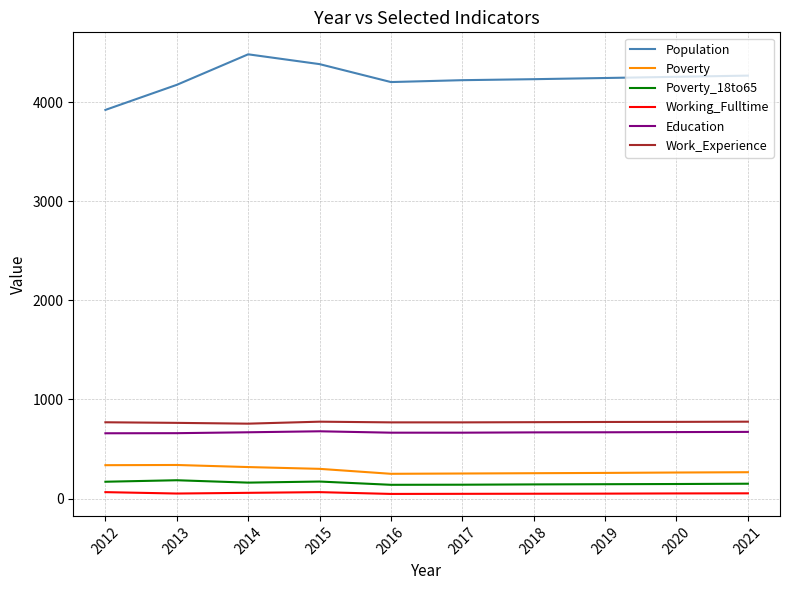

Which series has the largest range (max minus min)?

Population